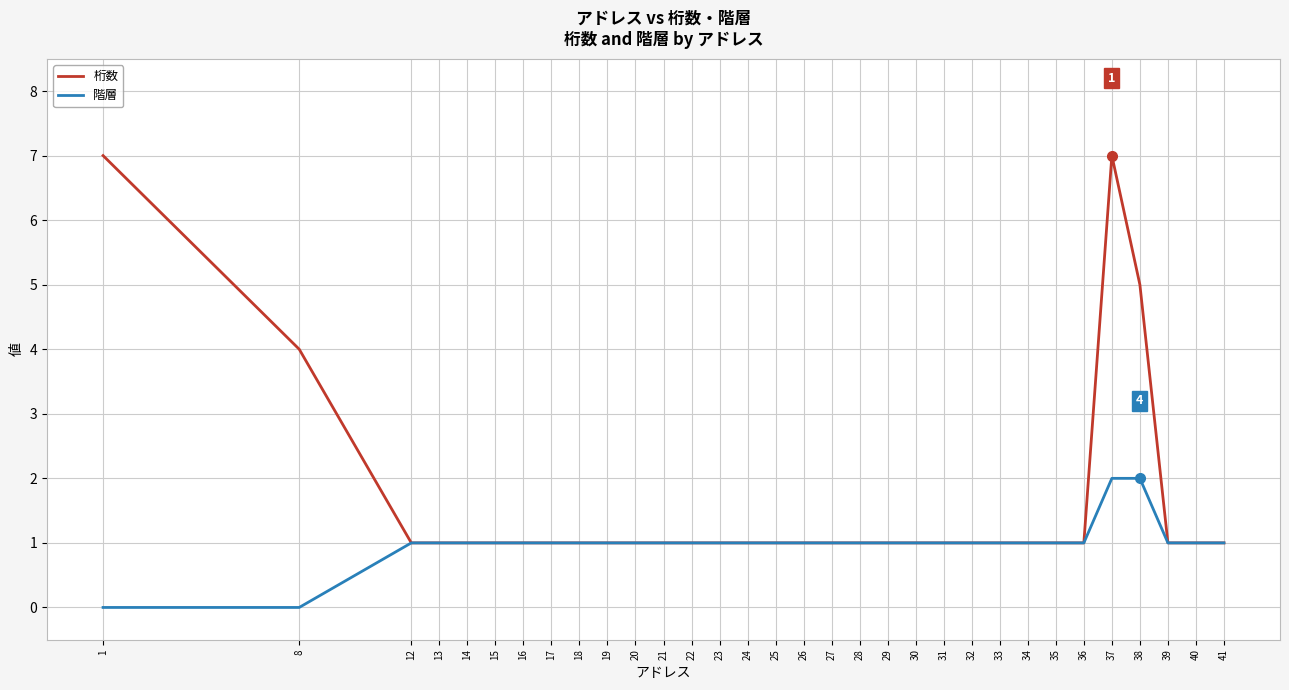

Reading right to left, extract all data points from this chart.

桁数: 1	1	1	5	7	1	1	1	1	1	1	1	1	1	1	1	1	1	1	1	1	1	1	1	1	1	1	1	1	1	4	7
階層: 1	1	1	2	2	1	1	1	1	1	1	1	1	1	1	1	1	1	1	1	1	1	1	1	1	1	1	1	1	1	0	0